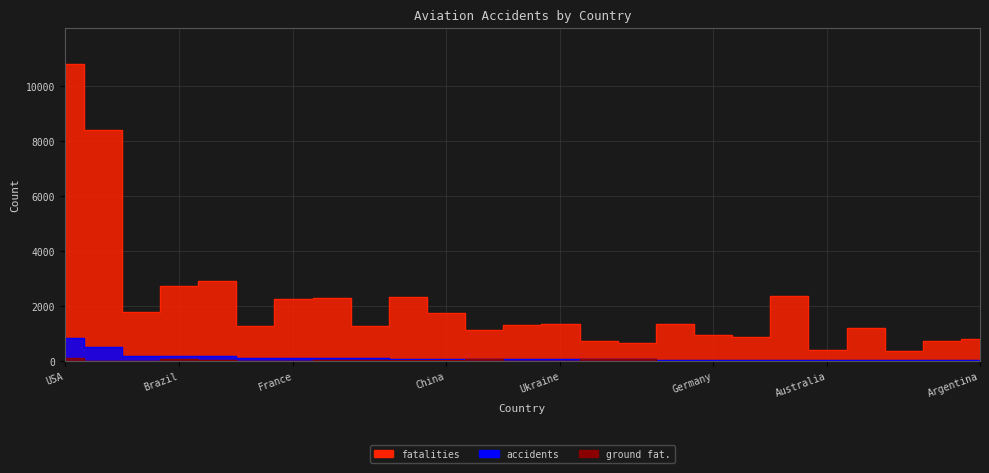

Is it true that fatalities equals 3106 at Canada?

False